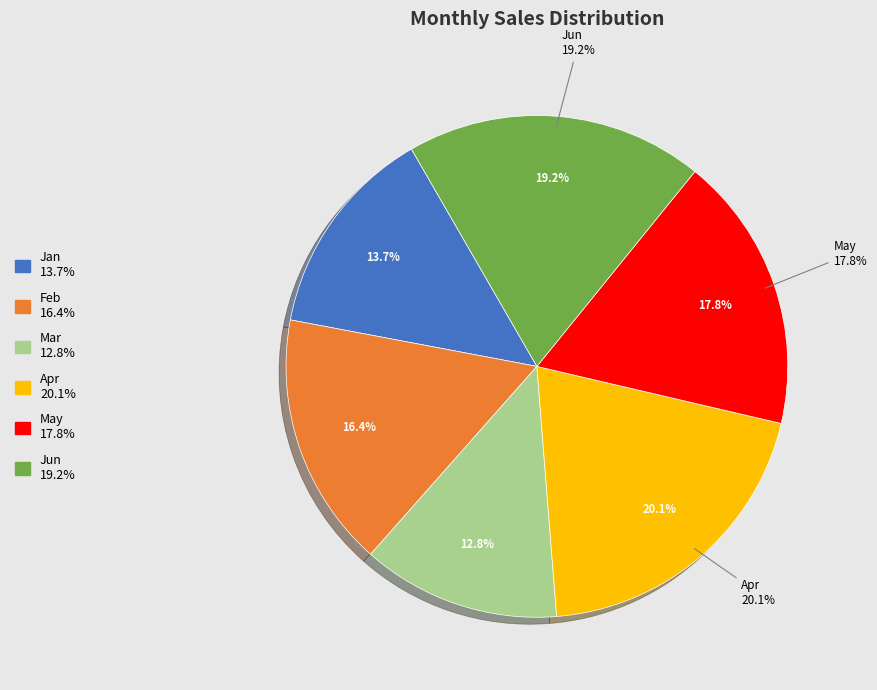

Is the sum of Mar and Feb greater than half?

No